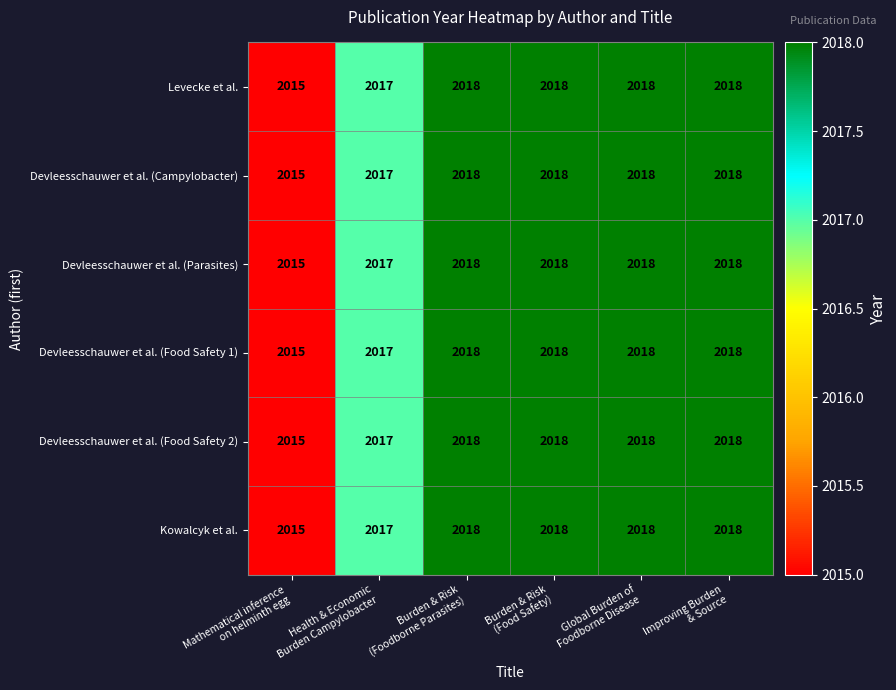

How many Devleesschauwer et al. (Parasites) values are between 2017 and 2018?

5